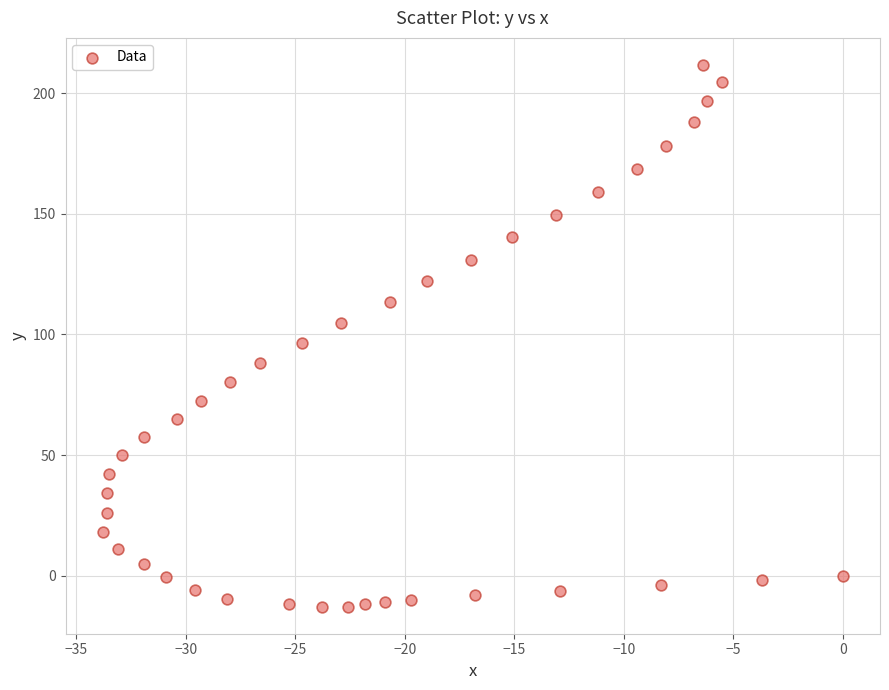

What is the range of Y values (max minus min)?

224.7